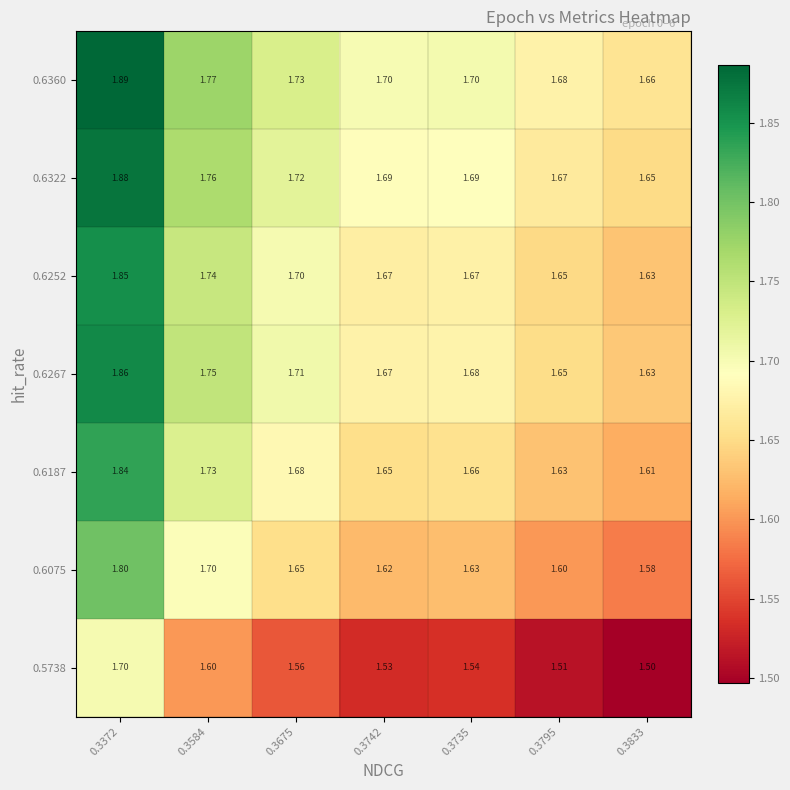

Which category has the highest value across all series?

0.3372